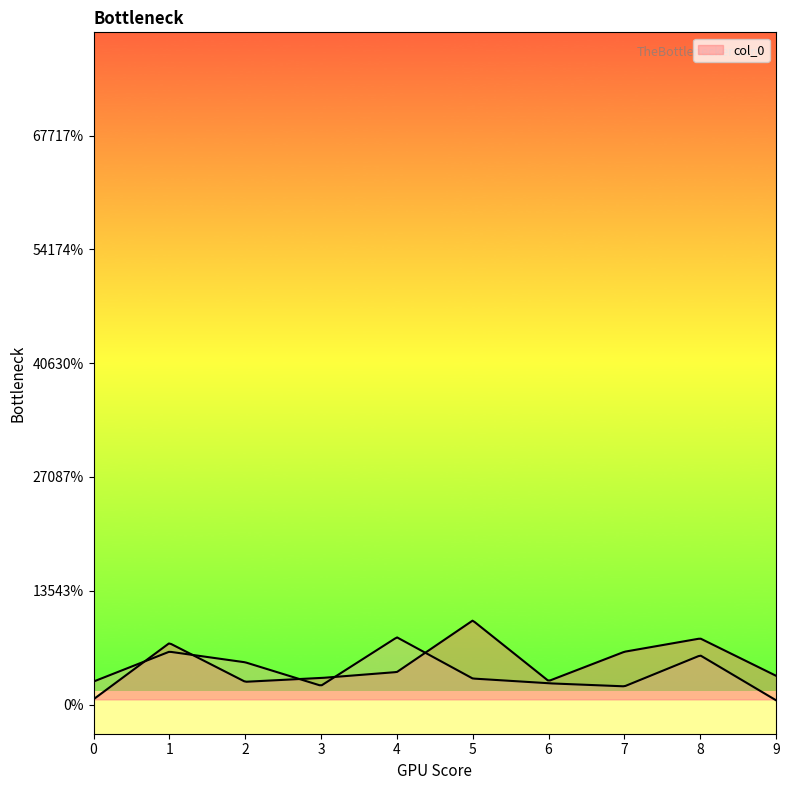

Reading left to right, transcribe all the data shown in this chart.

0=0.0	1=0.1	2=0.0	3=0.0	4=0.1	5=0.1	6=0.0	7=0.1	8=0.1	9=0.1